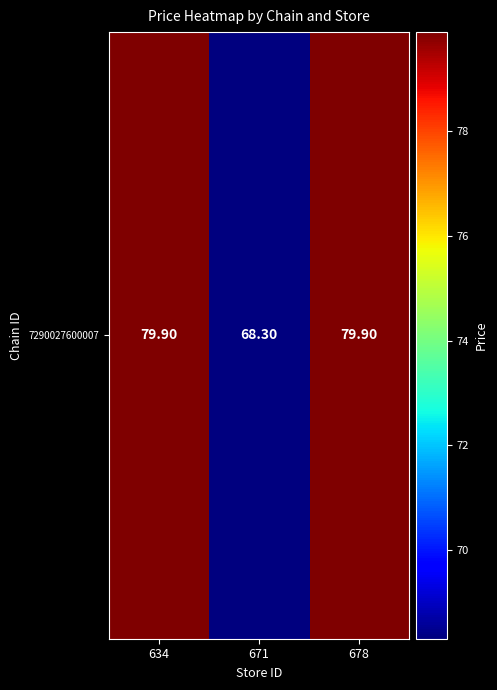

What is the average value?

76.0